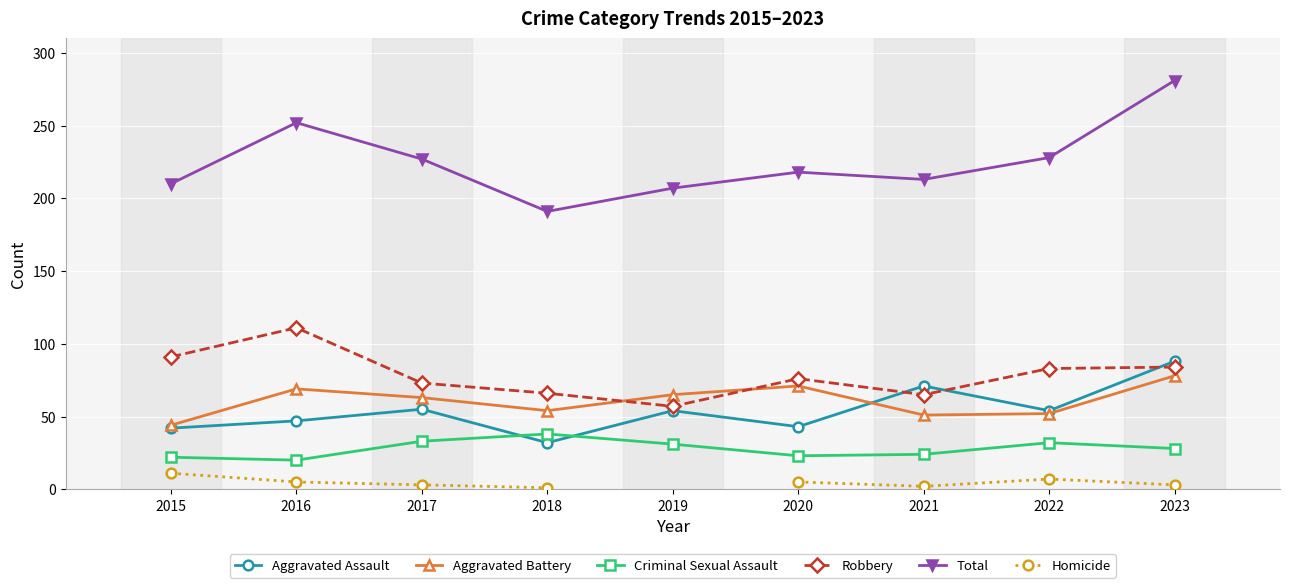

What is the difference between the second highest and minimum values in the Total series?

61